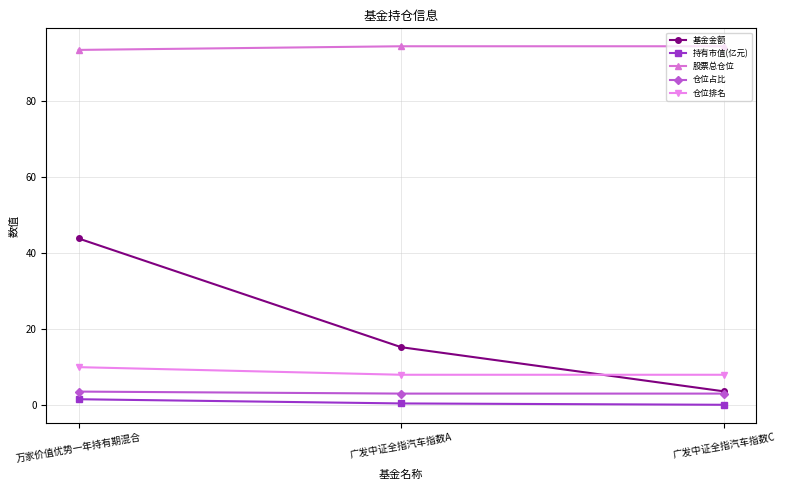

What is the maximum value for 持有市值(亿元)?

1.6